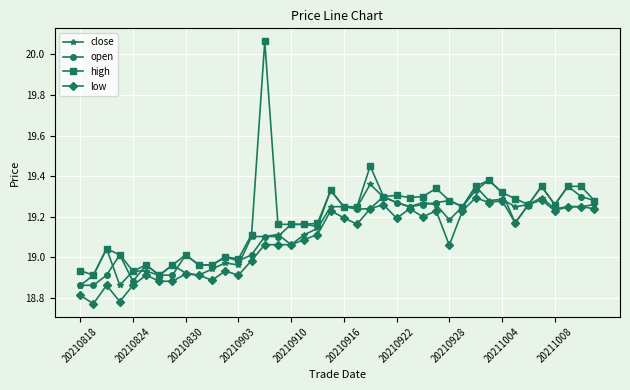

Which series has the widest spread of values?

high